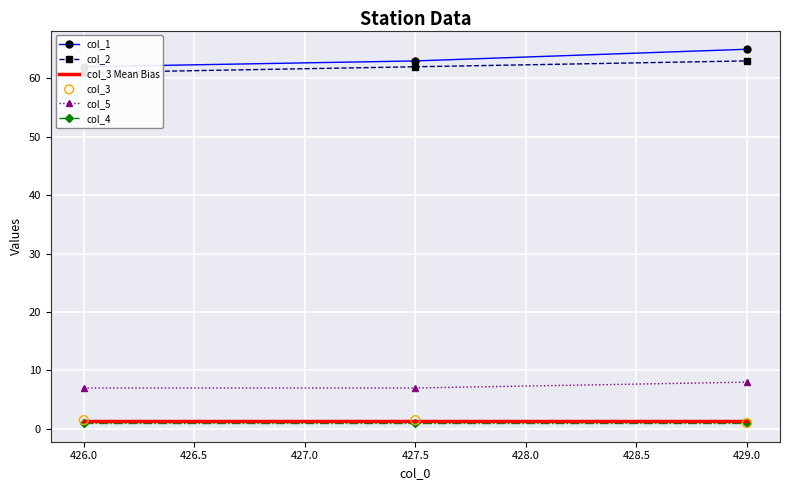

Is the value of col_2 at 426.0 greater than the value of col_3 at 427.5?

Yes